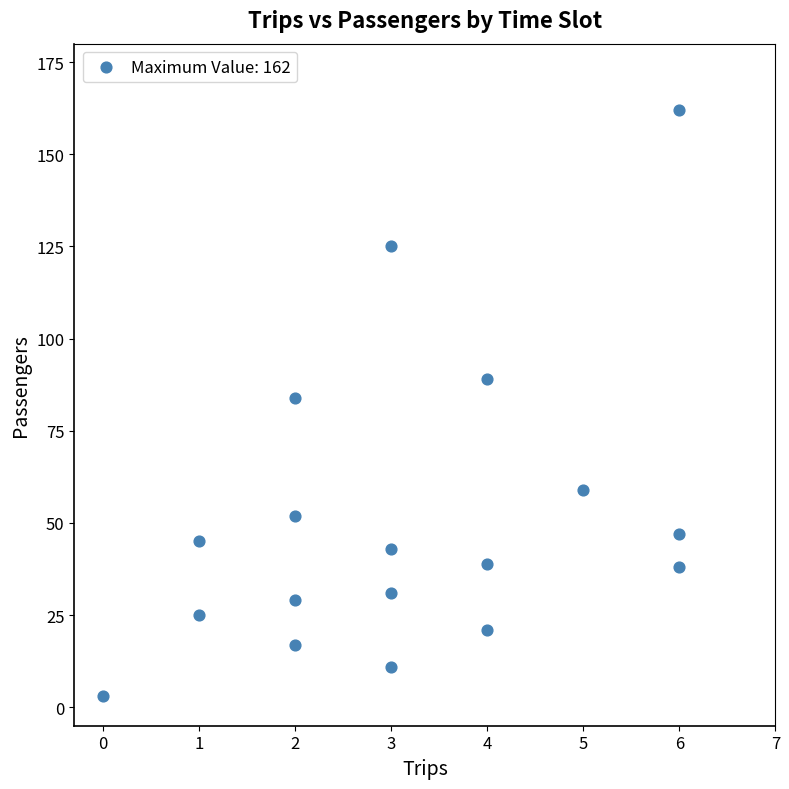

What Y value in the scatter plot is closest to 82?

84